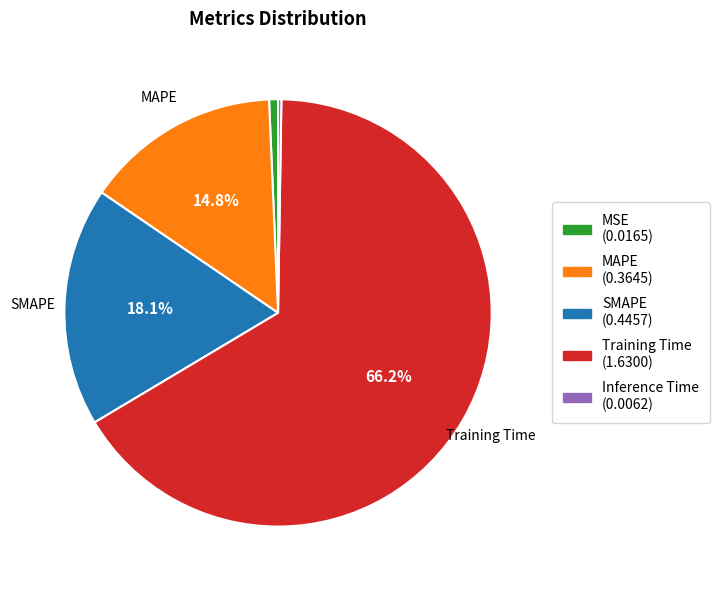

Which has a higher value, SMAPE or MAPE?

SMAPE